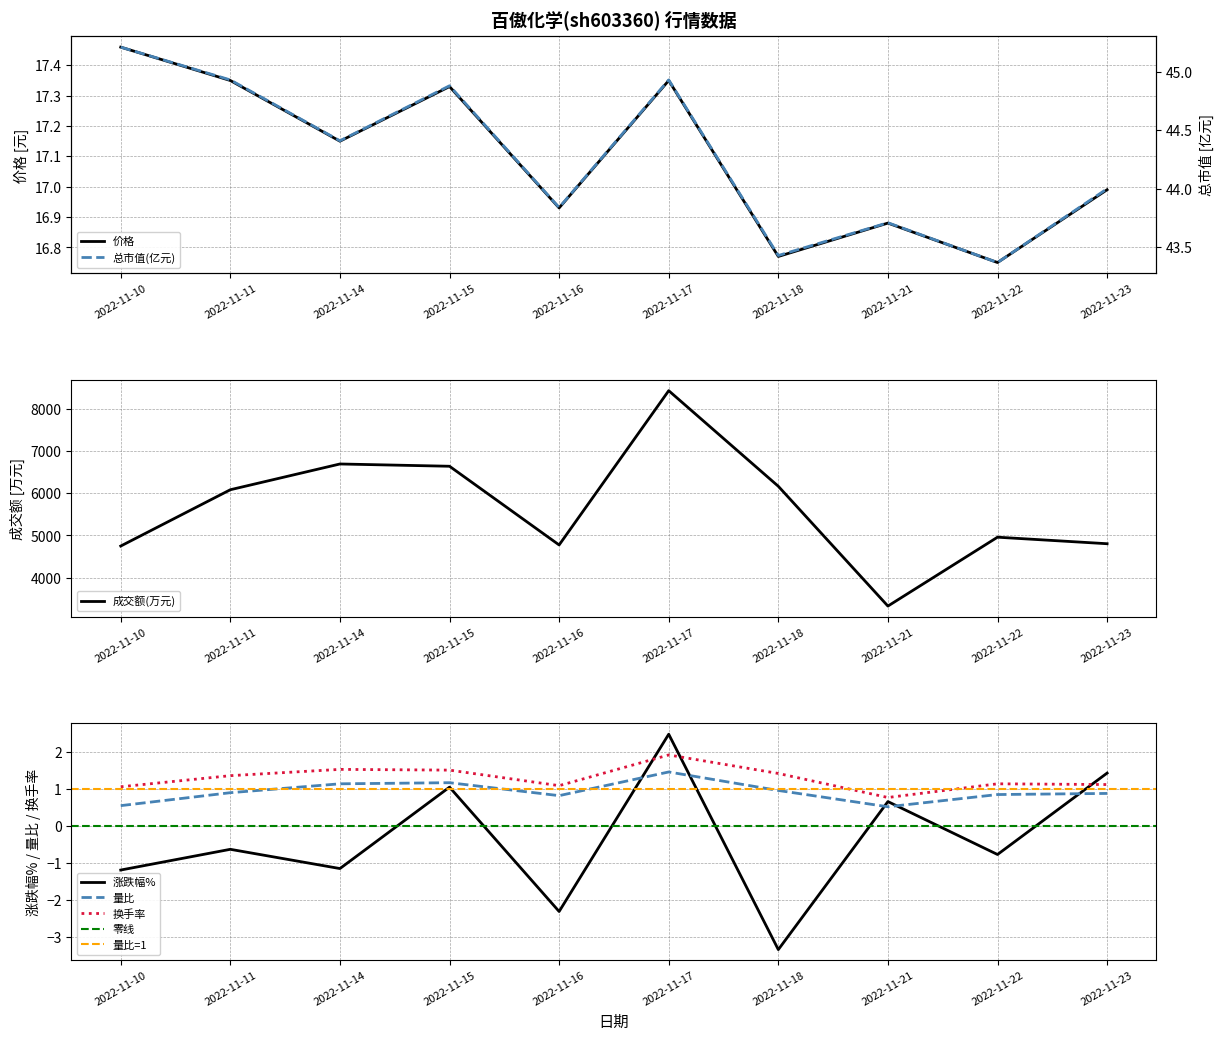

What is the value of the 换手率 point at the 9th from the left?

1.1